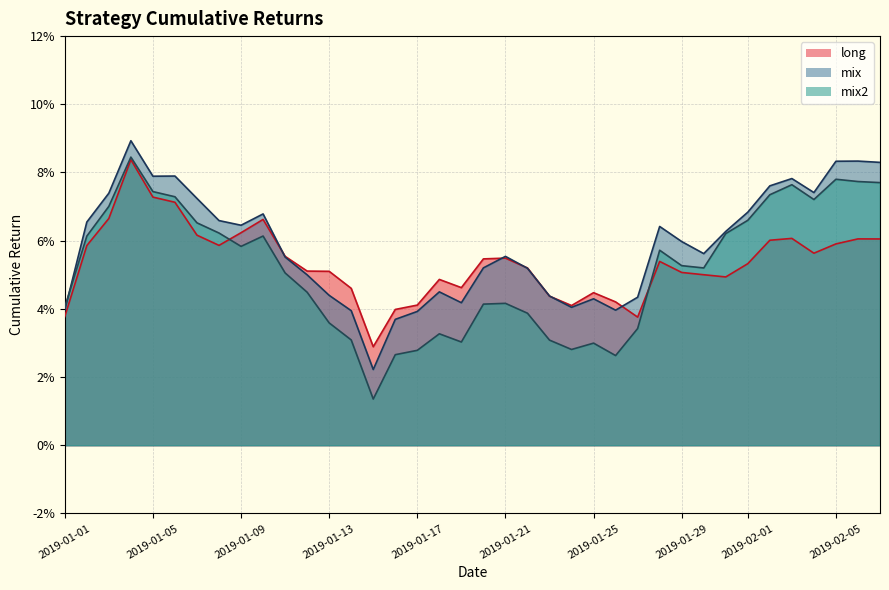

How many interior local valleys does the mix2 series have?

7